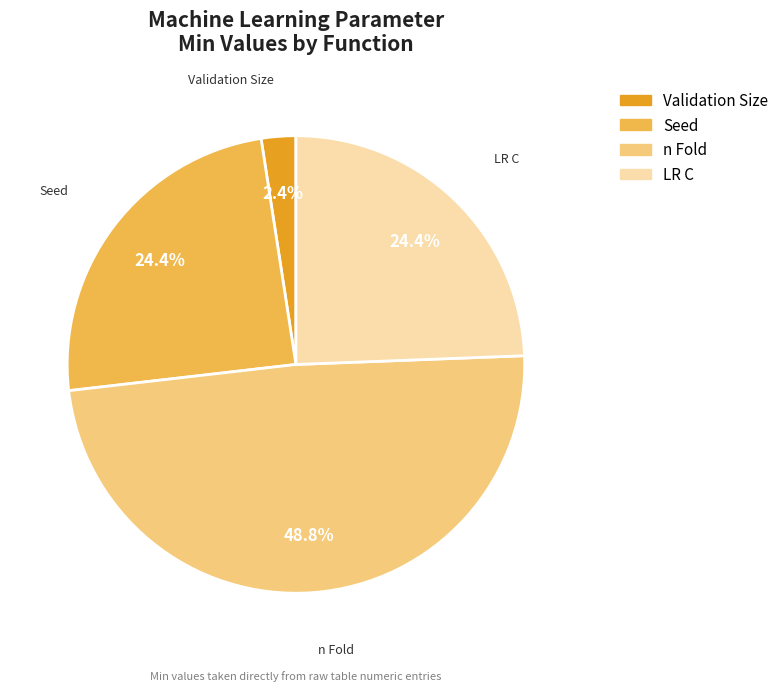

Is there any slice that represents more than half of the pie?

No